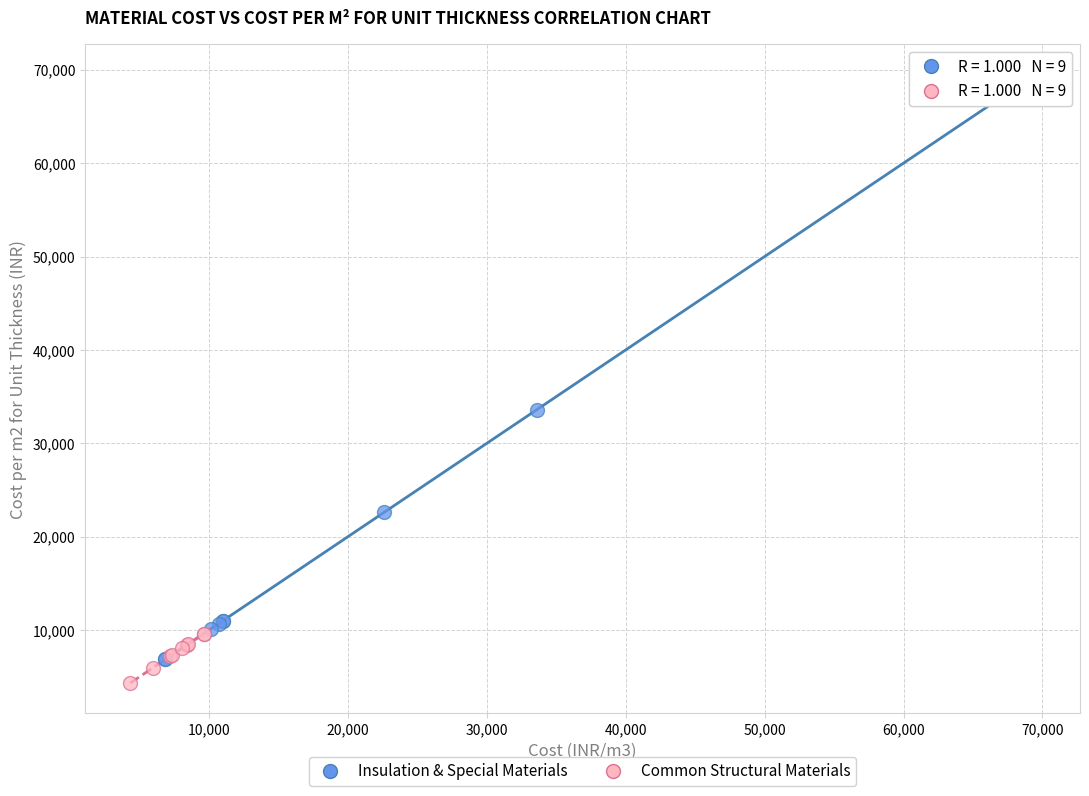

Which series has the widest spread of Y values?

Insulation & Special Materials